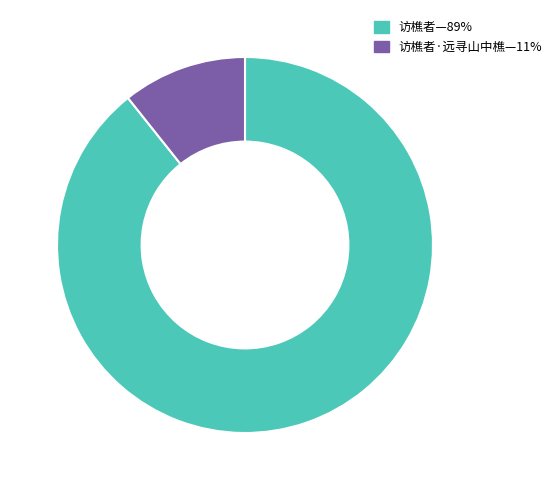

Is there a majority slice in this chart?

Yes